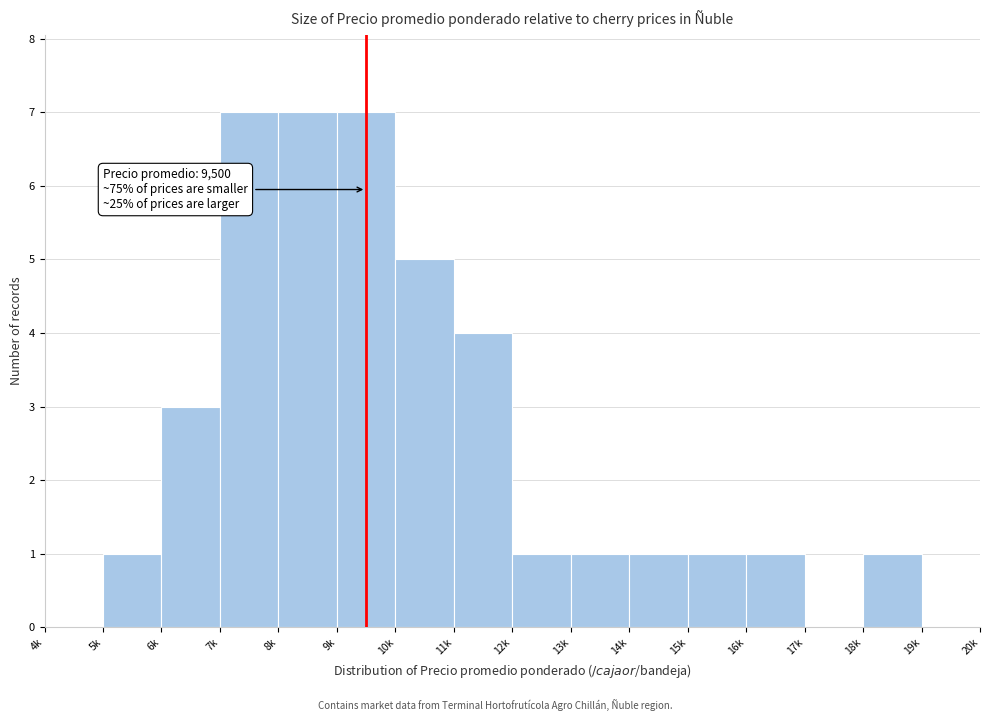

Reading left to right, what are all the values shown in this chart?

4k=0	5k=1	6k=3	7k=7	8k=7	9k=7	10k=5	11k=4	12k=1	13k=1	14k=1	15k=1	16k=1	17k=0	18k=1	19k=0